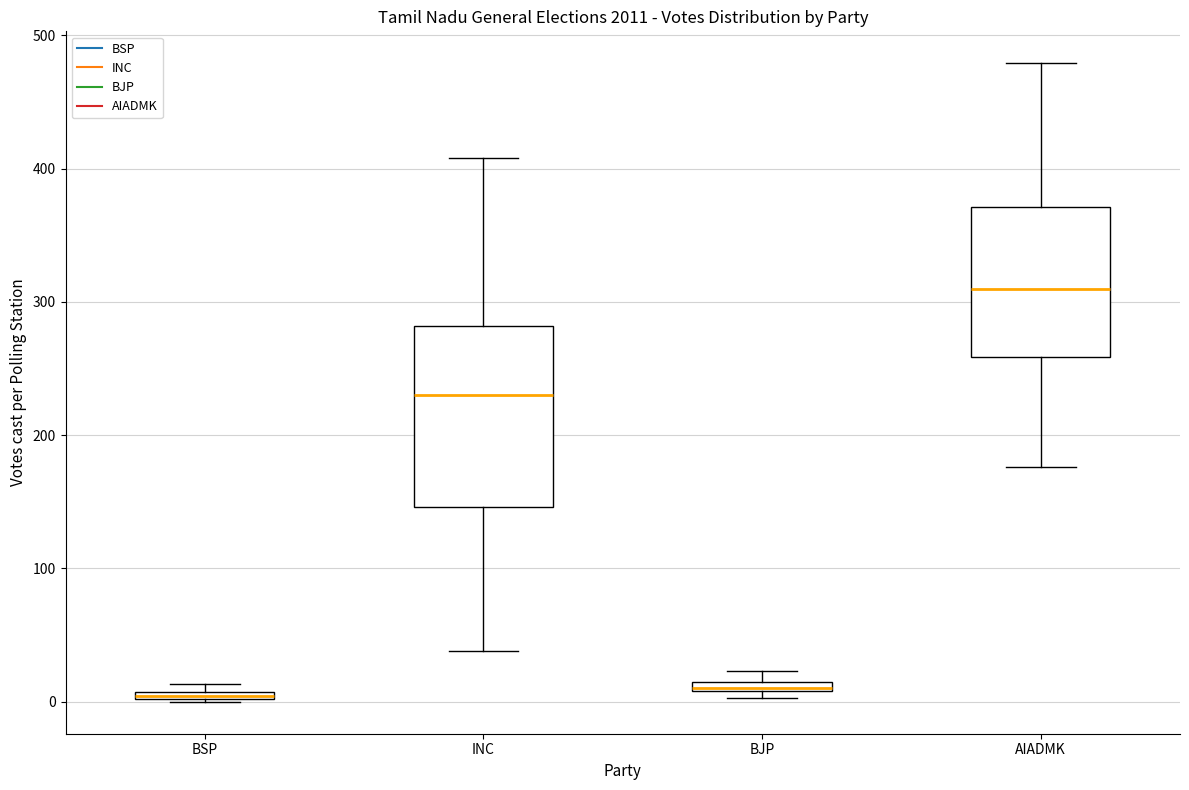

Where is the lower edge of the box for BSP on the y-axis? The values are not printed on the chart, so give them approximately, as read against the axis.

0